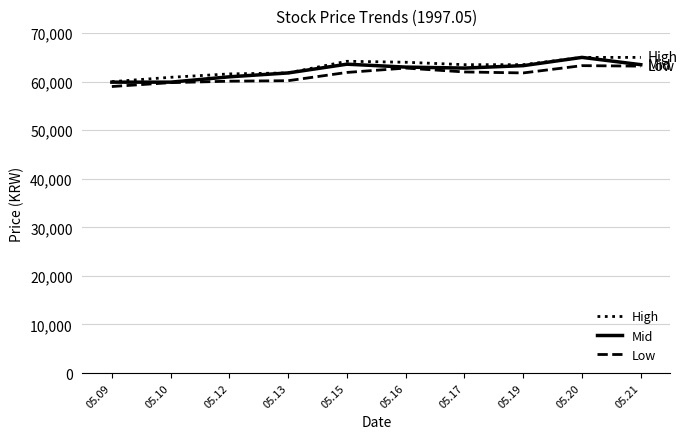

The value of Low at 05.21 is 88144. True or false?

False